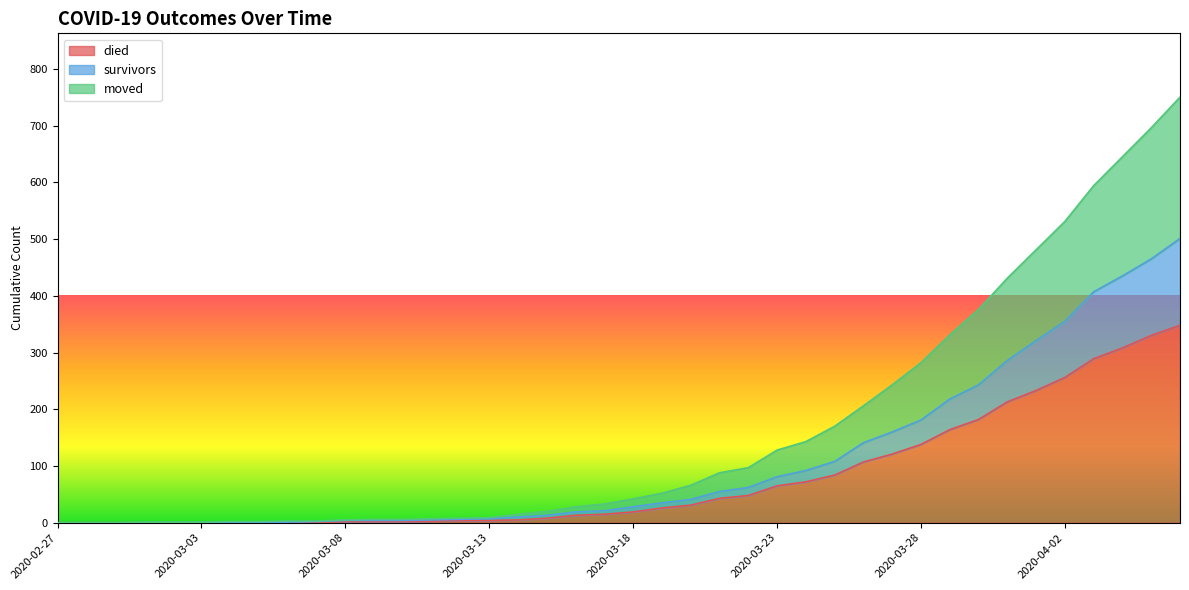

Where does the died series first go above 19?

2020-03-19